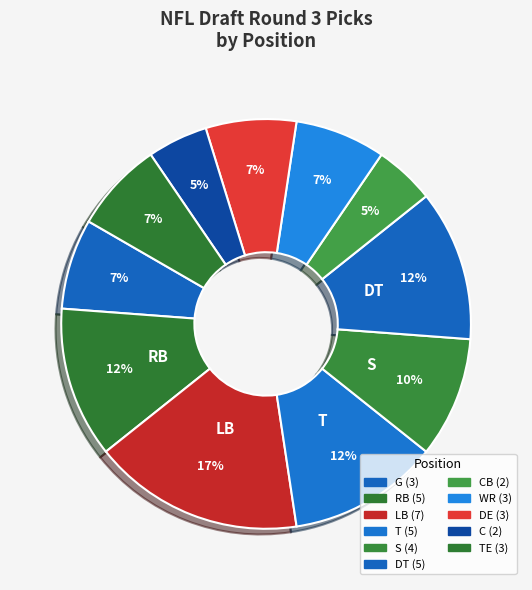

Count the number of slices in the pie.

11